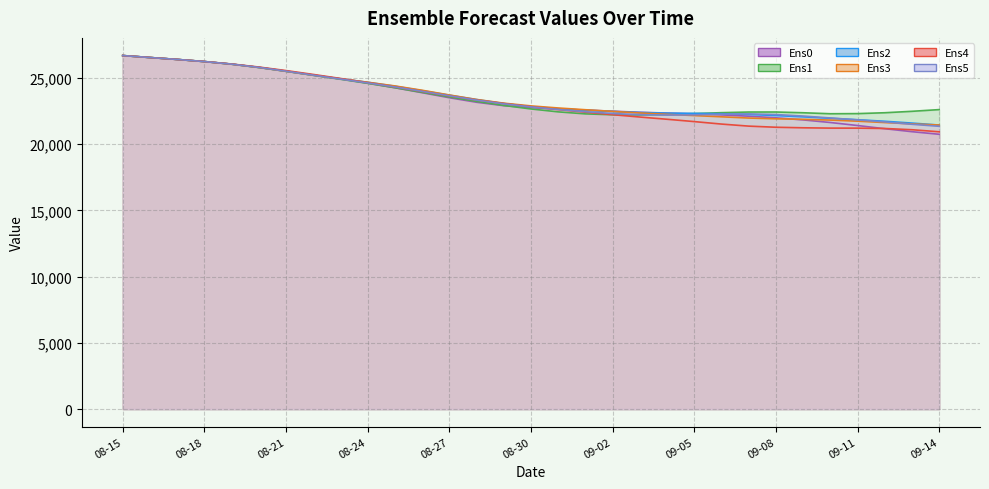

True or false: Ens4 and Ens1 cross at least once.

True